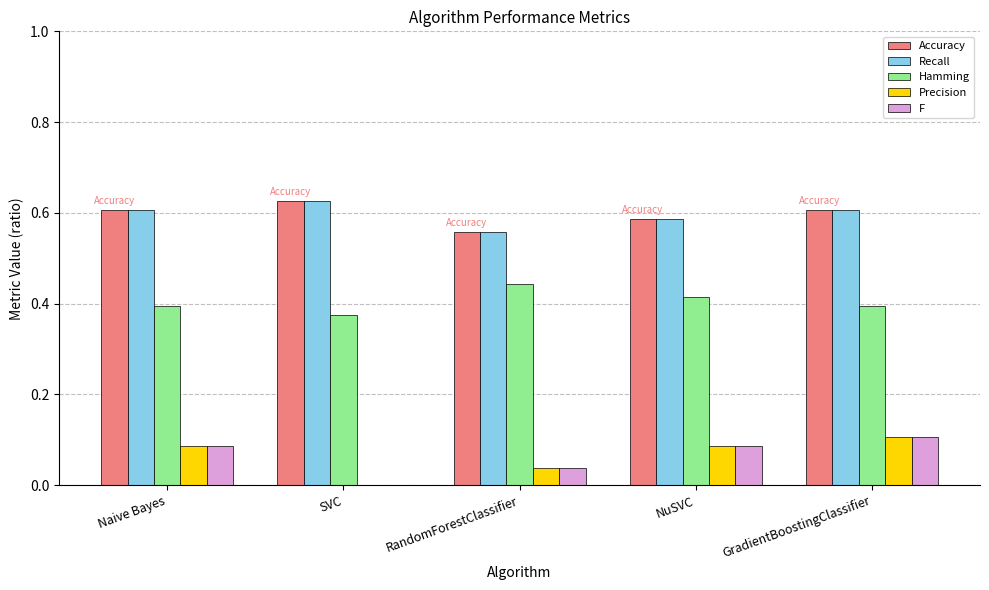

Is the value of Accuracy at Naive Bayes greater than the value of F at SVC?

Yes